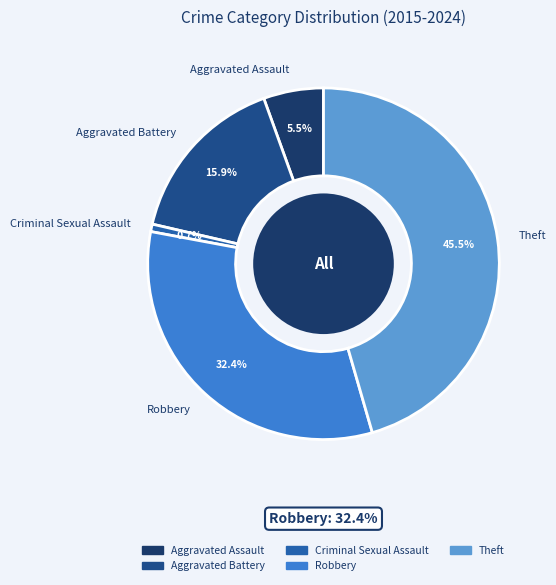

Approximately how many times larger is the value at Aggravated Assault compared to Criminal Sexual Assault?

8.0